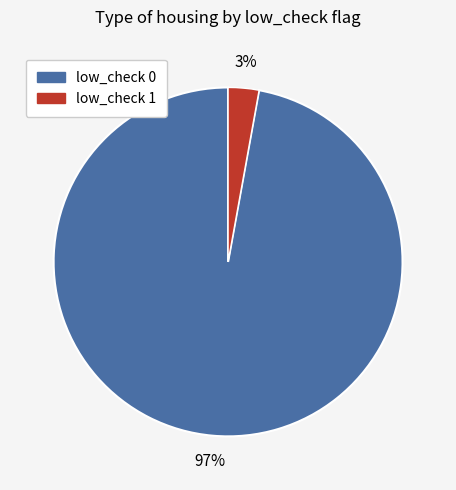

What is the majority slice?

low_check 0